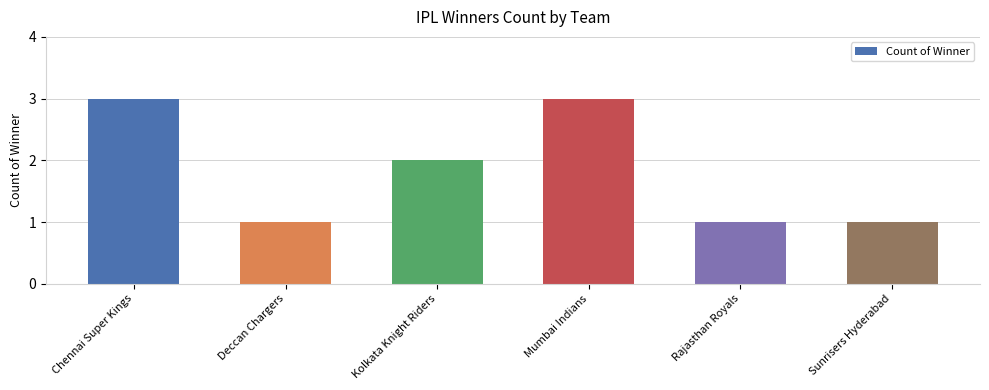

What is the average value?

2